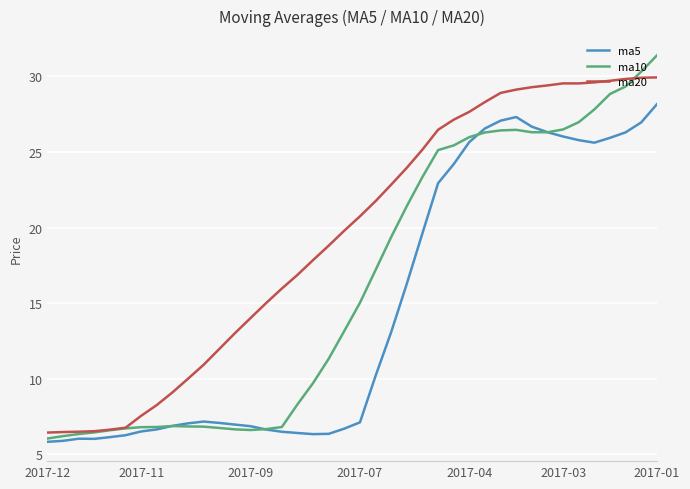

What is the greatest value displayed?

31.4